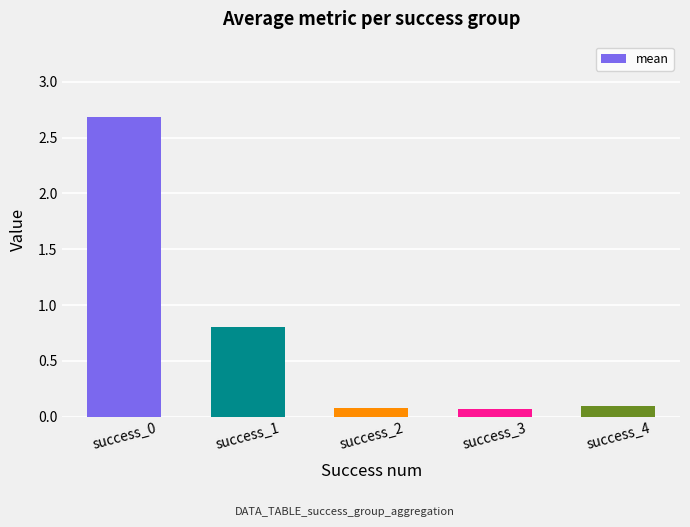

What is the difference between the second highest and minimum values?

0.7